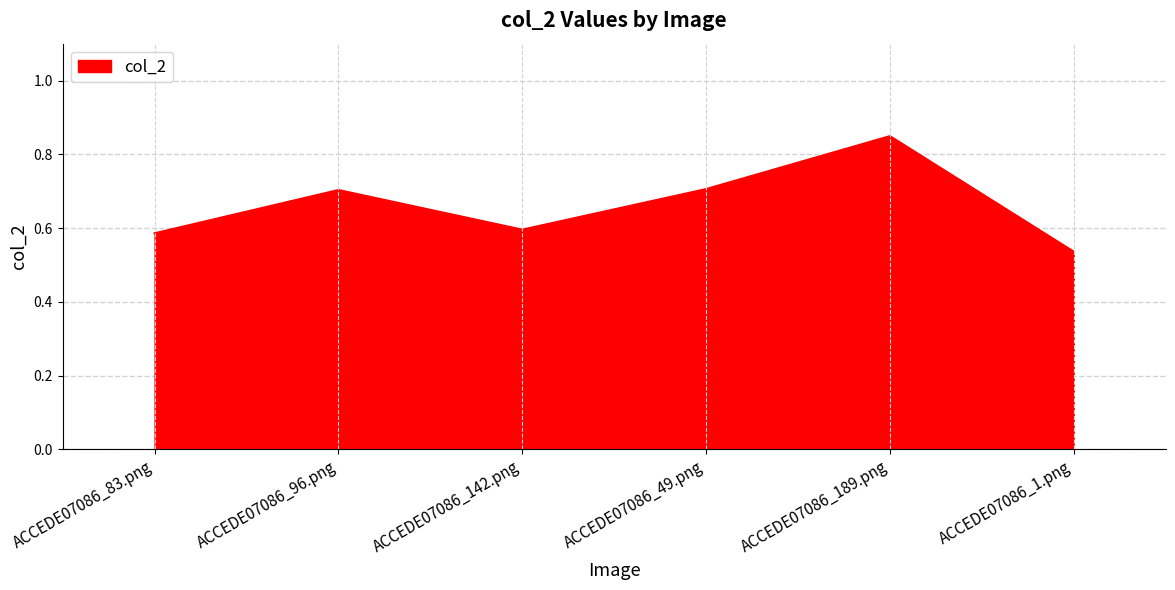

True or false: the data has more than 1 interior local peaks.

True